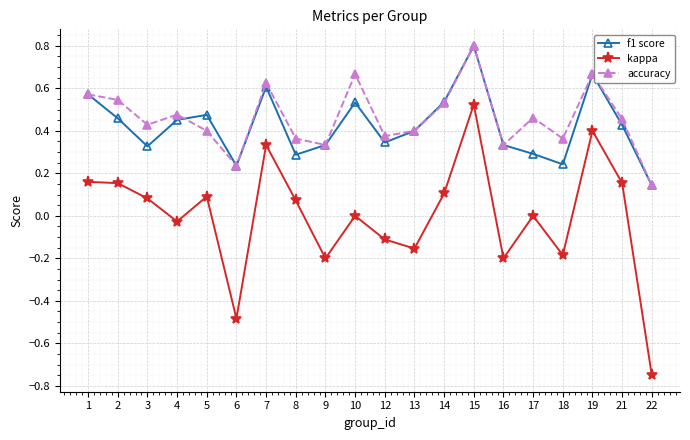

True or false: kappa and f1 score intersect in this chart.

False